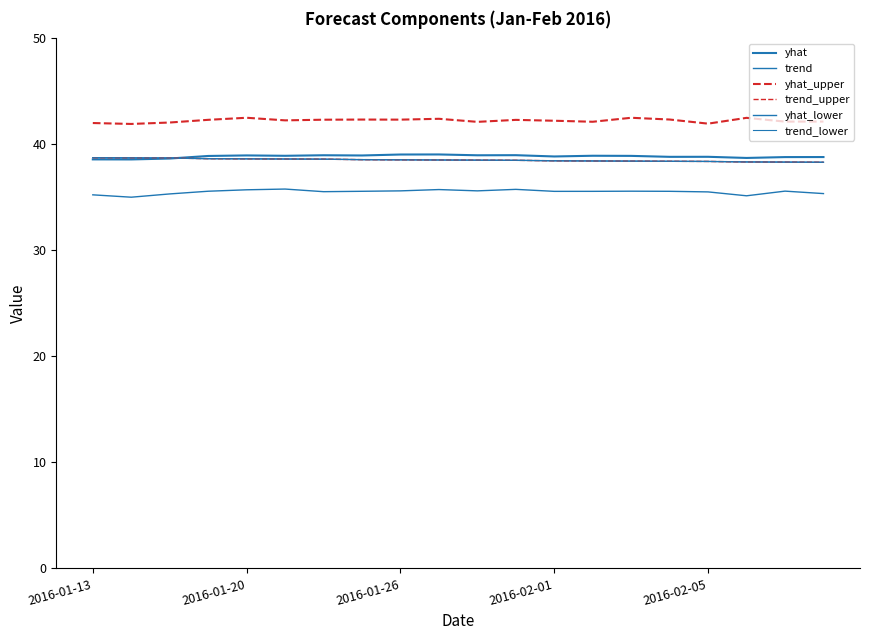

What is the average value of the trend_lower series?

38.5